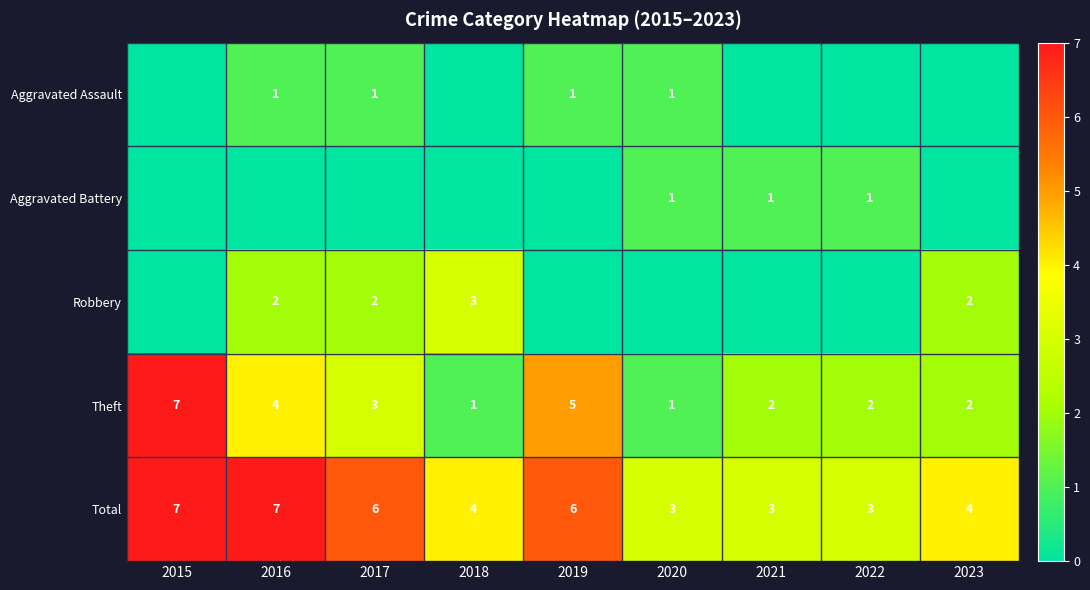

Is the value of Robbery at 2018 greater than the value of Aggravated Battery at 2022?

Yes